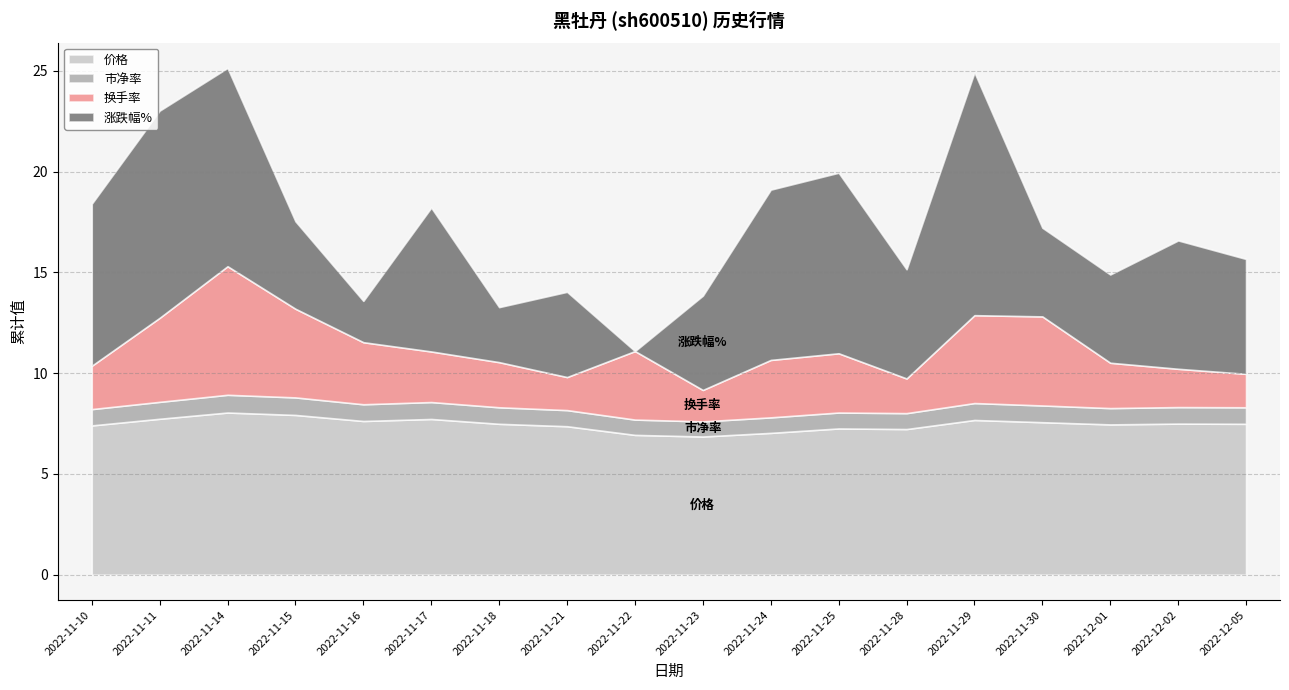

How many lines are shown in the chart?

4